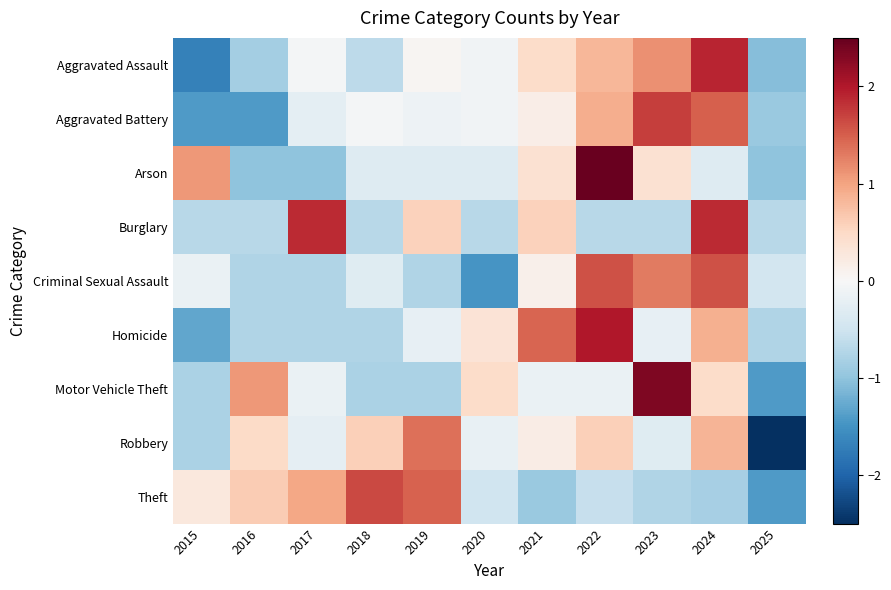

Reading right to left, extract all data points from this chart.

Aggravated Assault: 2025=-1.1	2024=1.9	2023=1.1	2022=0.8	2021=0.5	2020=-0.1	2019=0.1	2018=-0.7	2017=-0.0	2016=-0.9	2015=-1.7
Aggravated Battery: 2025=-0.9	2024=1.5	2023=1.7	2022=0.9	2021=0.2	2020=-0.1	2019=-0.1	2018=-0.1	2017=-0.2	2016=-1.4	2015=-1.4
Arson: 2025=-1.0	2024=-0.3	2023=0.4	2022=2.5	2021=0.4	2020=-0.3	2019=-0.3	2018=-0.3	2017=-1.0	2016=-1.0	2015=1.1
Burglary: 2025=-0.7	2024=1.9	2023=-0.7	2022=-0.7	2021=0.6	2020=-0.7	2019=0.6	2018=-0.7	2017=1.9	2016=-0.7	2015=-0.7
Criminal Sexual Assault: 2025=-0.5	2024=1.6	2023=1.3	2022=1.6	2021=0.1	2020=-1.5	2019=-0.7	2018=-0.3	2017=-0.7	2016=-0.7	2015=-0.2
Homicide: 2025=-0.7	2024=0.9	2023=-0.2	2022=2.0	2021=1.4	2020=0.3	2019=-0.2	2018=-0.7	2017=-0.7	2016=-0.7	2015=-1.3
Motor Vehicle Theft: 2025=-1.4	2024=0.5	2023=2.3	2022=-0.2	2021=-0.2	2020=0.5	2019=-0.8	2018=-0.8	2017=-0.2	2016=1.1	2015=-0.8
Robbery: 2025=-2.6	2024=0.8	2023=-0.3	2022=0.6	2021=0.2	2020=-0.2	2019=1.4	2018=0.6	2017=-0.2	2016=0.5	2015=-0.8
Theft: 2025=-1.4	2024=-0.8	2023=-0.7	2022=-0.6	2021=-0.9	2020=-0.5	2019=1.5	2018=1.6	2017=1.0	2016=0.6	2015=0.3